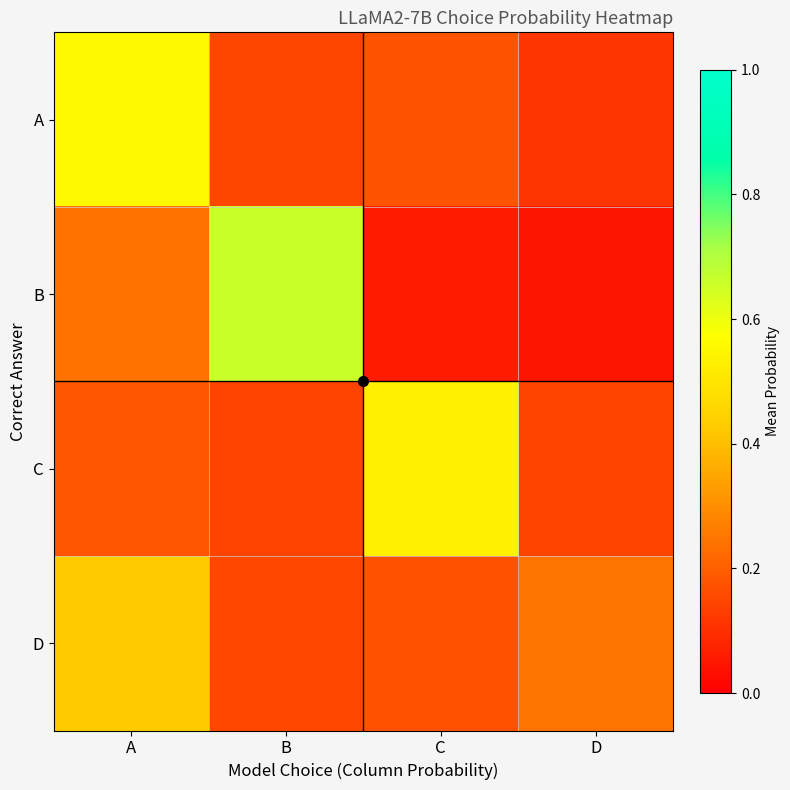

What is the greatest value displayed?

0.7